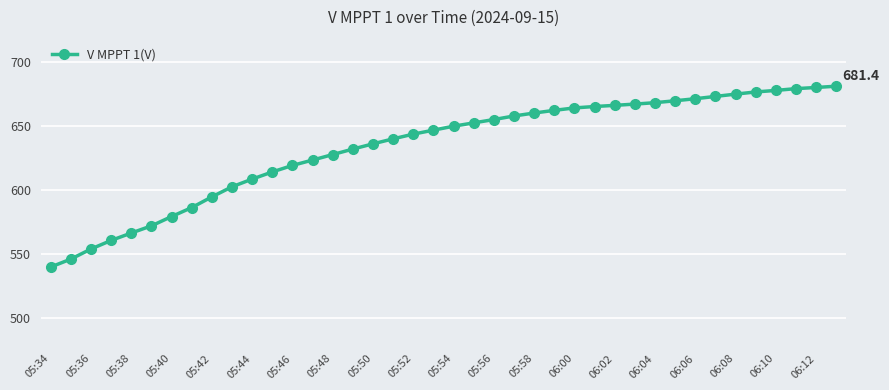

Does the chart display data point markers on the line(s)?

Yes